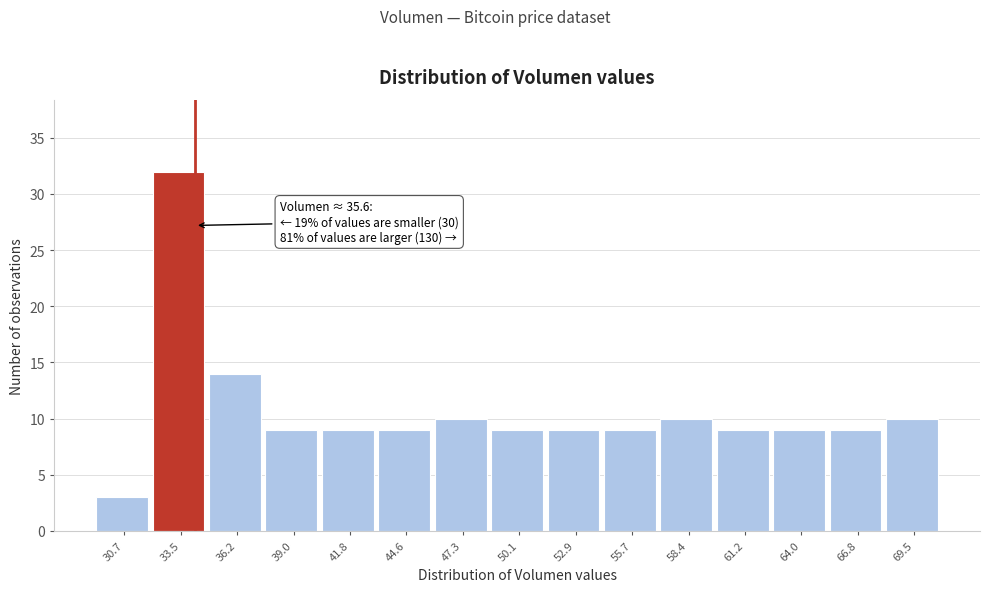

Reading right to left, list all the values displayed in this chart.

10	9	9	9	10	9	9	9	10	9	9	9	14	32	3